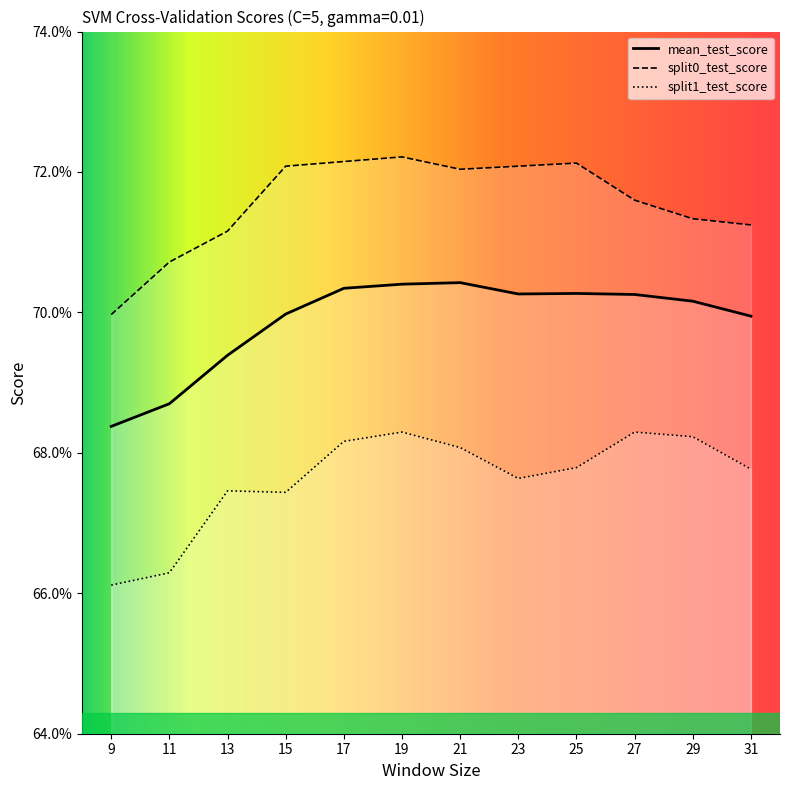

At which category does split0_test_score reach its first local valley?

21